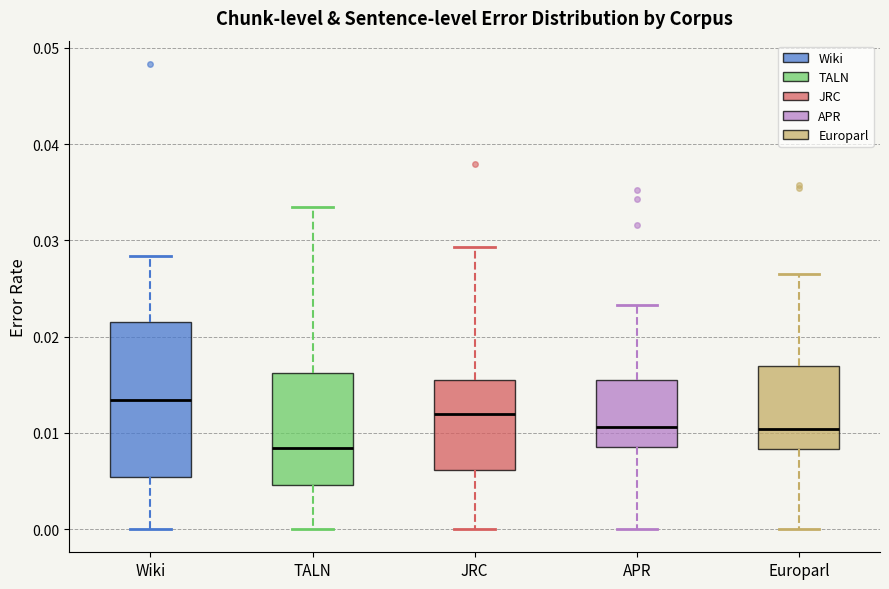

Which box has the lowest median line?

TALN